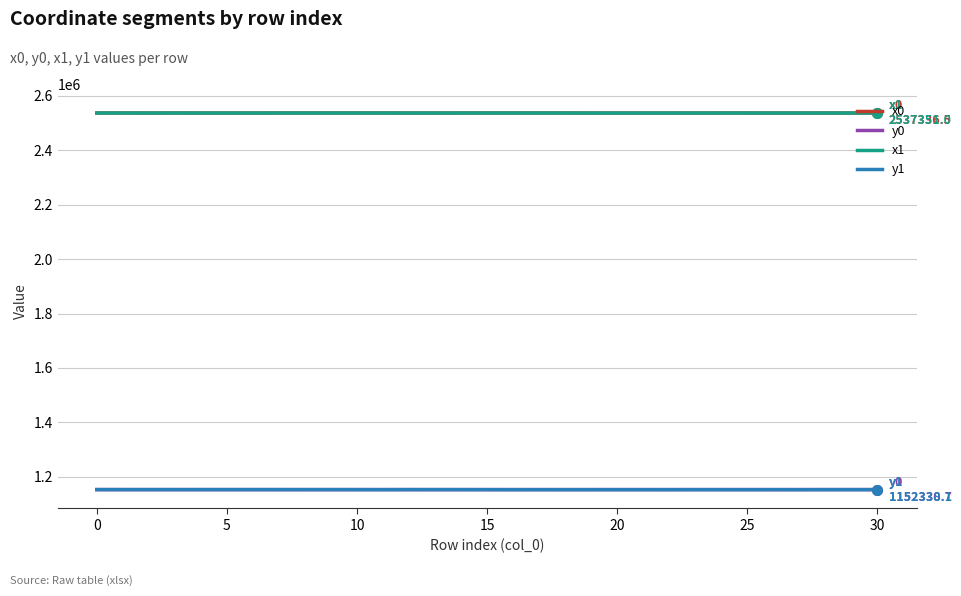

What is the highest value of the y1 series?

1152435.6